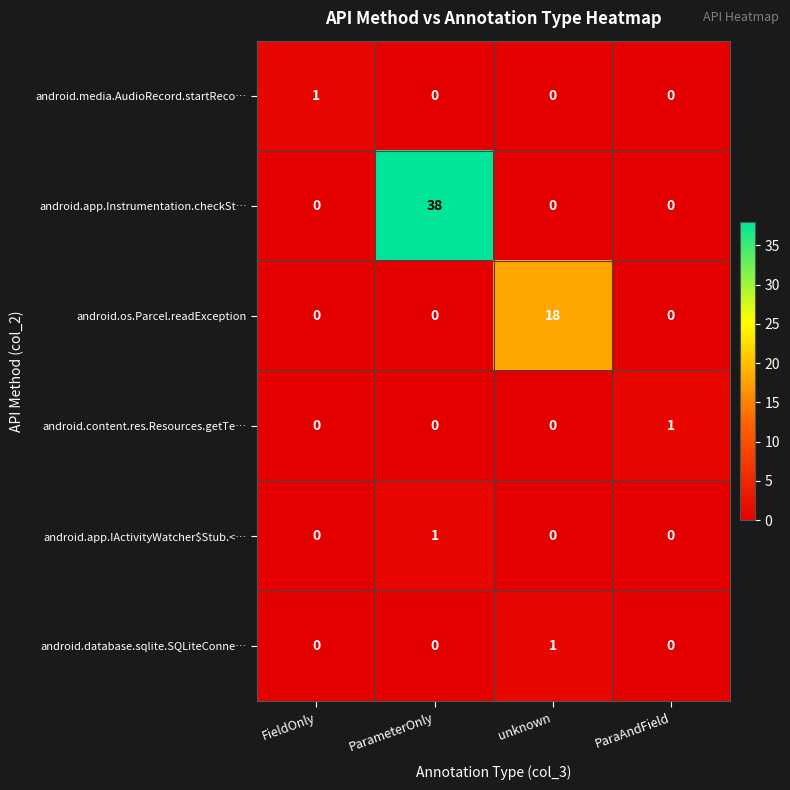

Reading left to right, extract all data points from this chart.

android.media.AudioRecord.startReco…: 1	0	0	0
android.app.Instrumentation.checkSt…: 0	38	0	0
android.os.Parcel.readException: 0	0	18	0
android.content.res.Resources.getTe…: 0	0	0	1
android.app.IActivityWatcher$Stub.<…: 0	1	0	0
android.database.sqlite.SQLiteConne…: 0	0	1	0